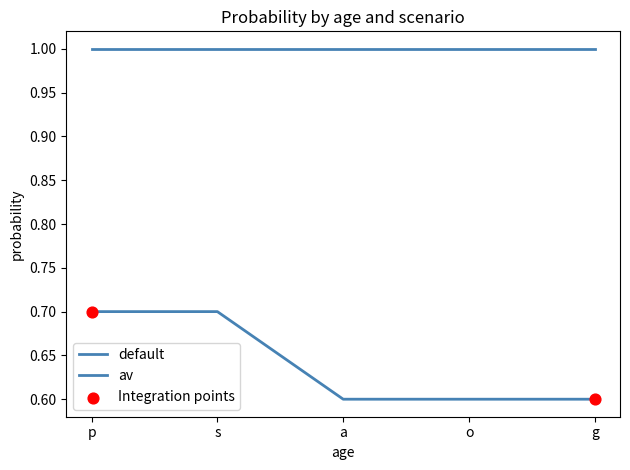

How many lines are shown in the chart?

2